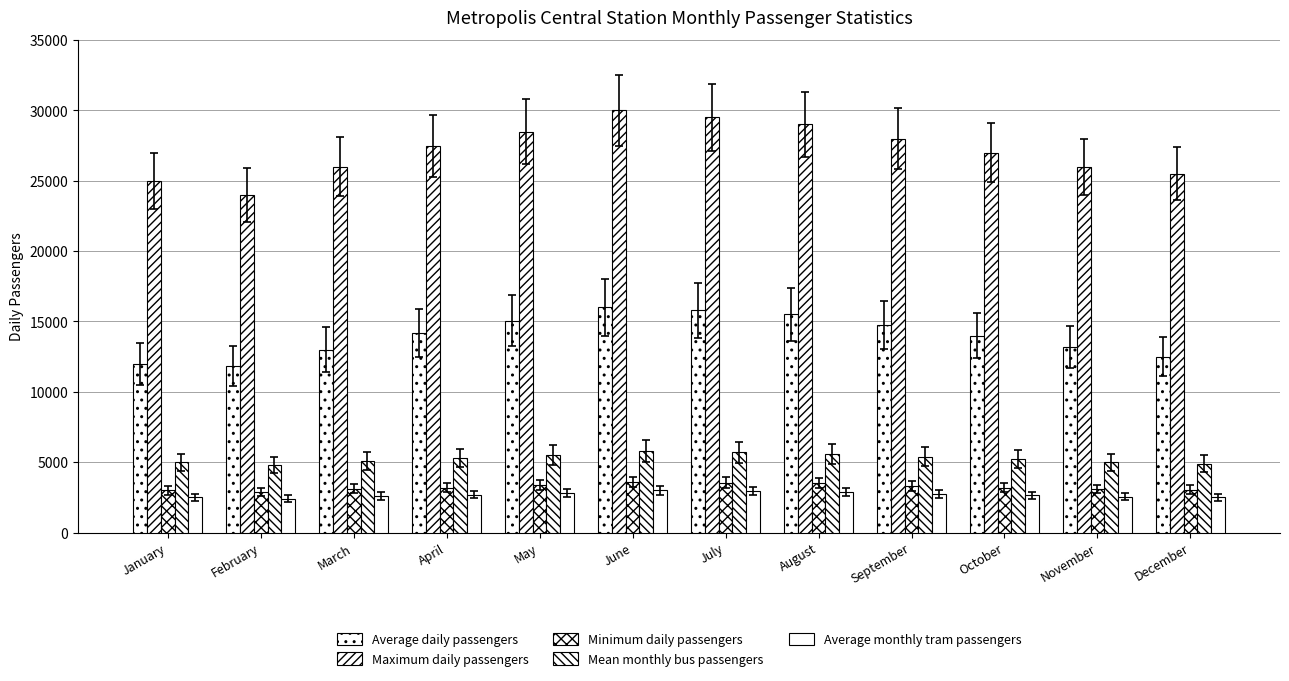

What is the total value across all series at November?

49850